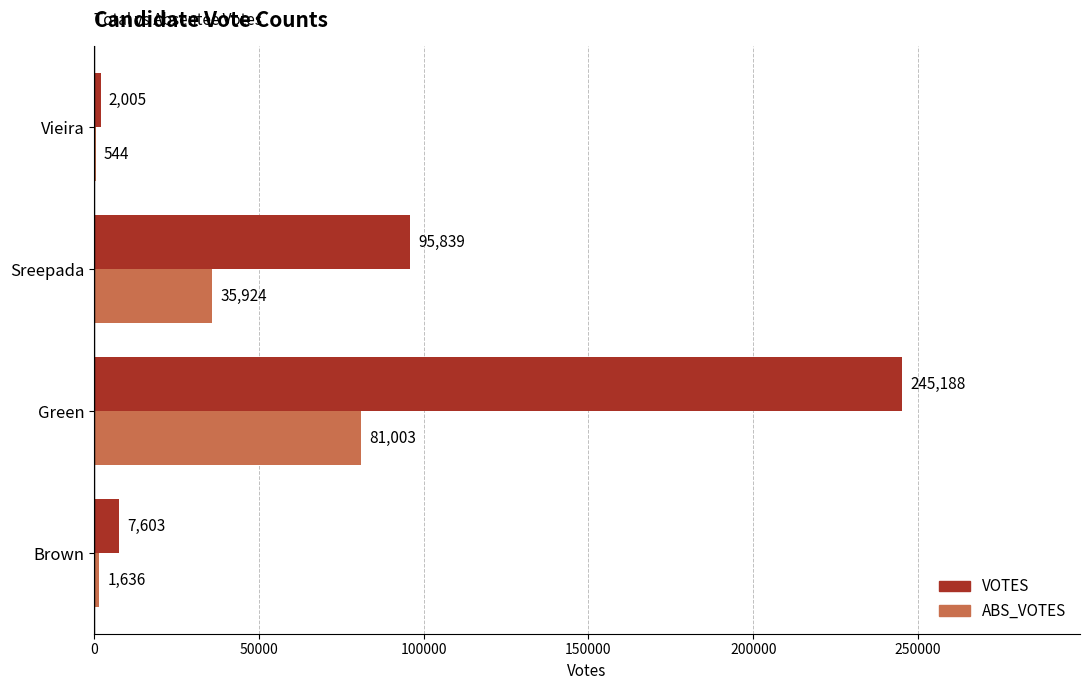

The VOTES series shows 2005 at Vieira. True or false?

True